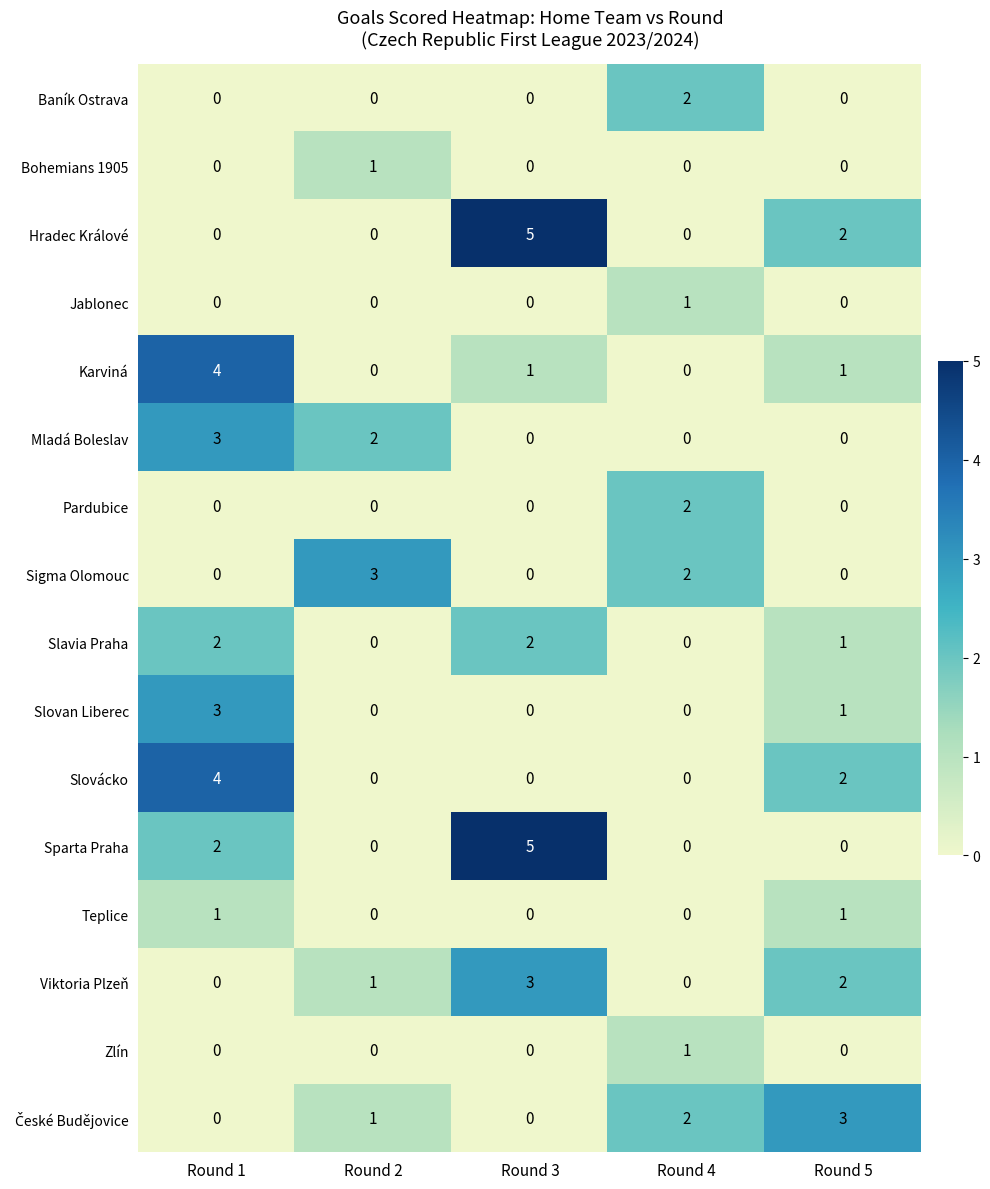

Which series changed the most between Round 1 and Round 3?

Hradec Králové